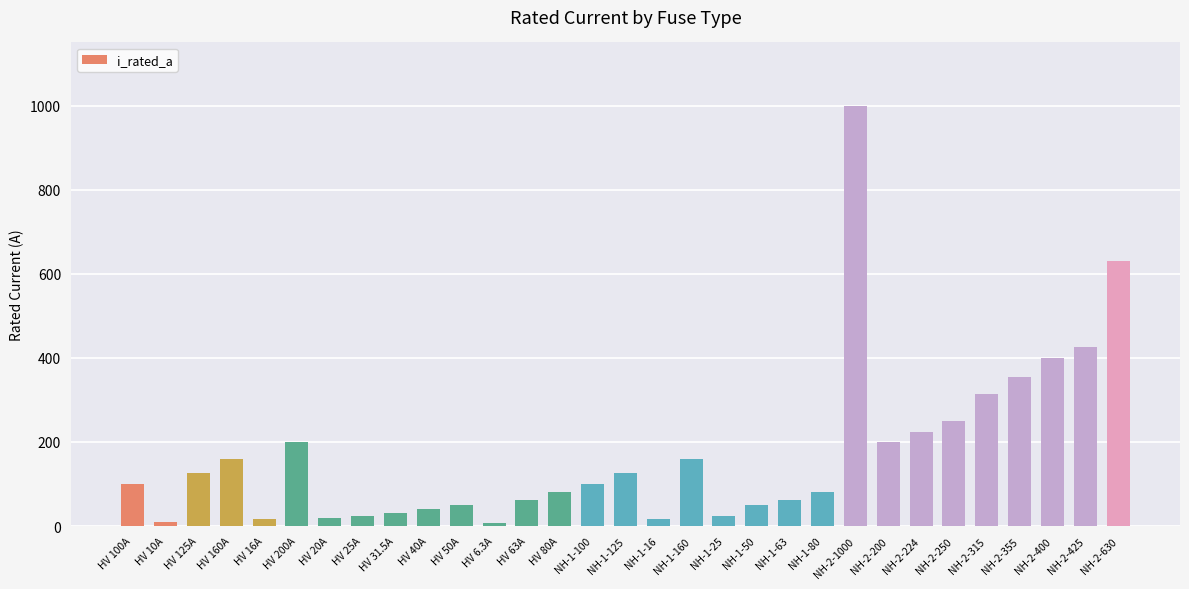

What is the label of the 26th bar from the left?

NH-2-250